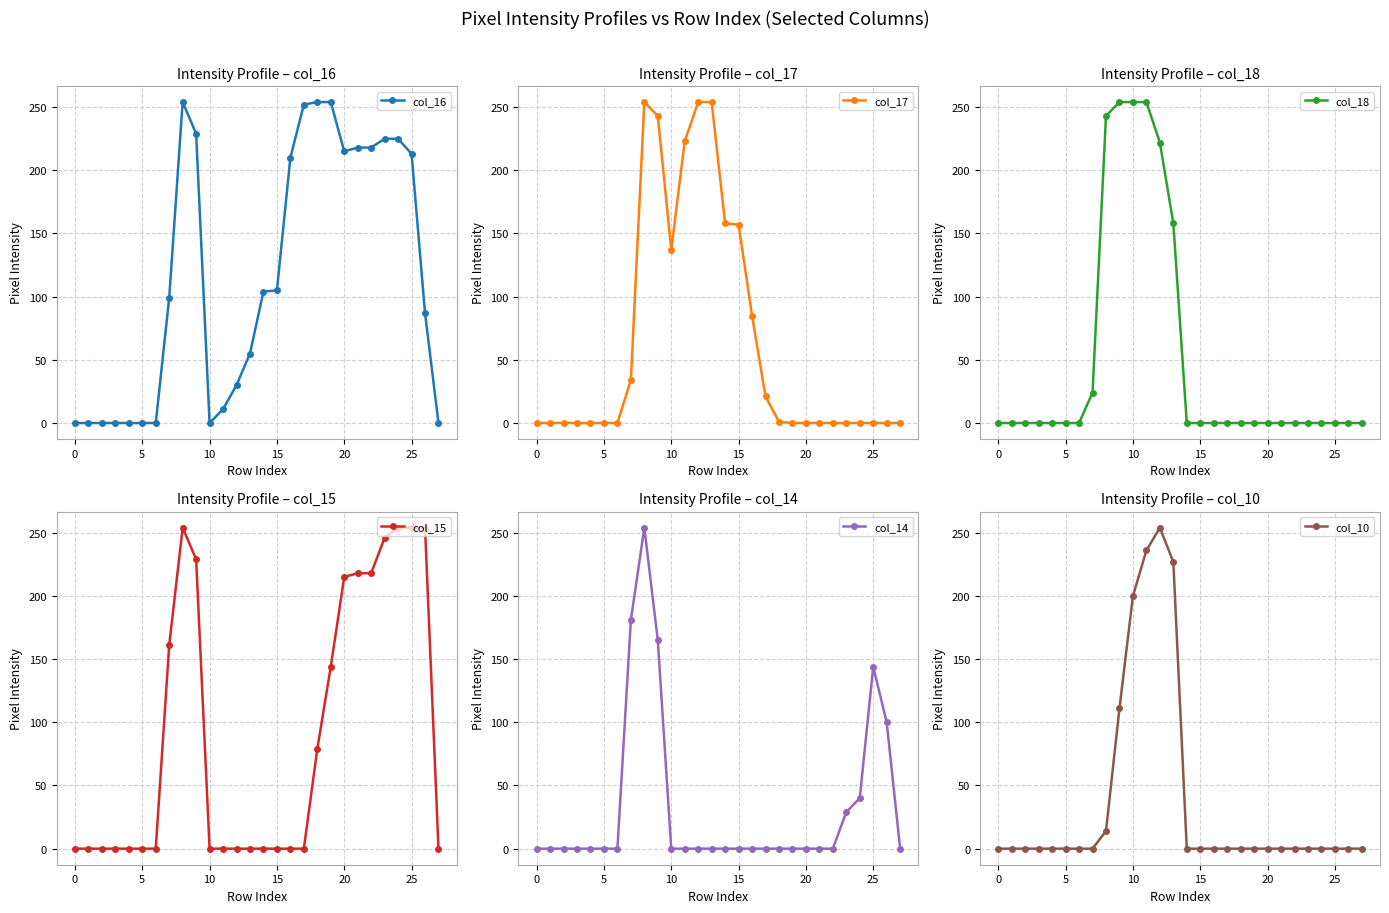

Reading right to left, list all the values displayed in this chart.

col_16: 0	87	213	225	225	218	218	215	254	254	252	210	105	104	55	30	11	0	229	254	99	0	0	0	0	0	0	0
col_17: 0	0	0	0	0	0	0	0	0	1	21	85	157	158	254	254	223	137	243	254	34	0	0	0	0	0	0	0
col_18: 0	0	0	0	0	0	0	0	0	0	0	0	0	0	158	222	254	254	254	243	24	0	0	0	0	0	0	0
col_15: 0	254	254	254	246	218	218	215	144	79	0	0	0	0	0	0	0	0	229	254	161	0	0	0	0	0	0	0
col_14: 0	100	144	40	29	0	0	0	0	0	0	0	0	0	0	0	0	0	165	254	181	0	0	0	0	0	0	0
col_10: 0	0	0	0	0	0	0	0	0	0	0	0	0	0	227	254	236	200	111	14	0	0	0	0	0	0	0	0